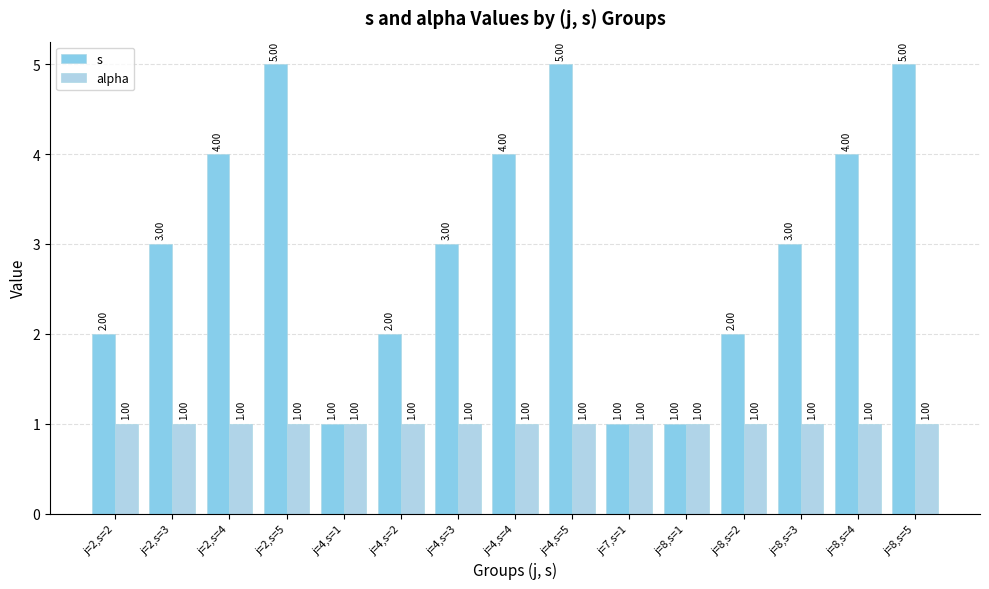

What is the sum of the s values at j=8,s=1 and j=2,s=5?

6